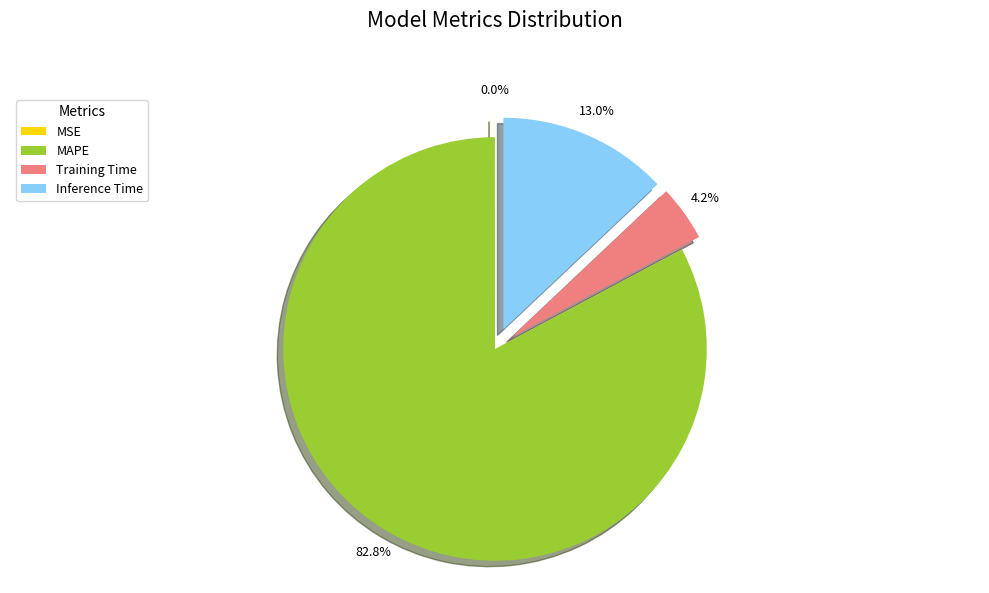

What portion of the pie excludes MAPE?

17.2%